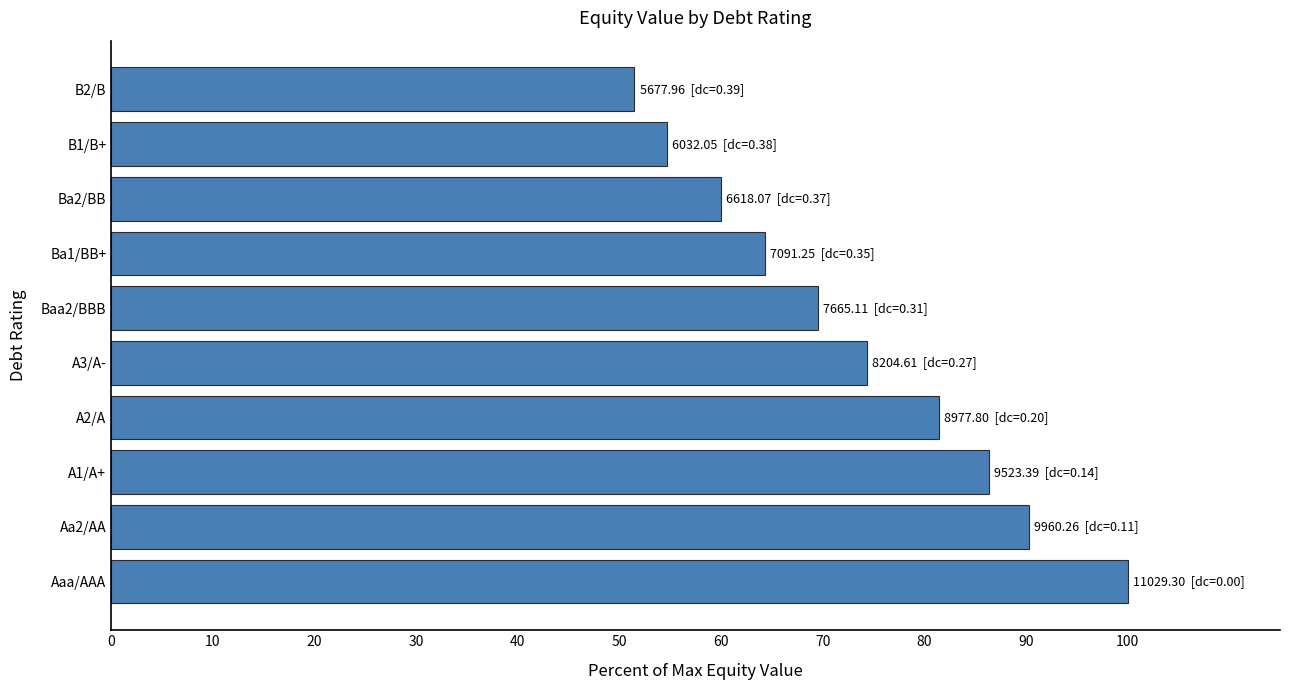

What is the difference between the maximum and minimum values?

48.5